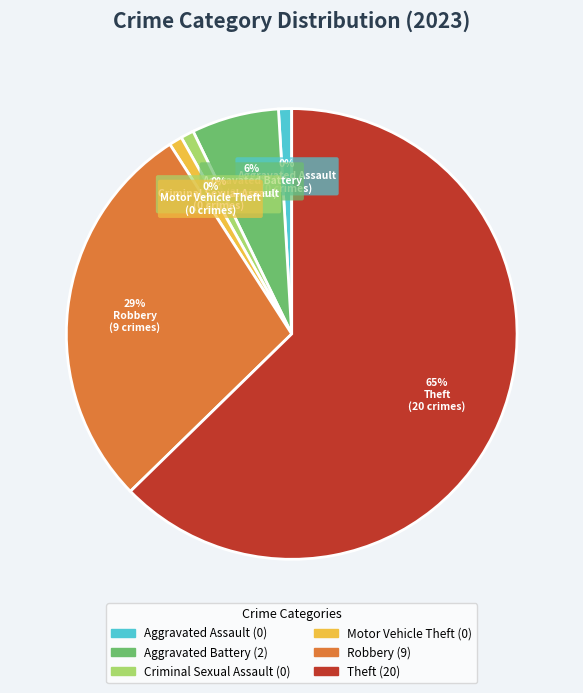

Which slice is the largest?

Theft